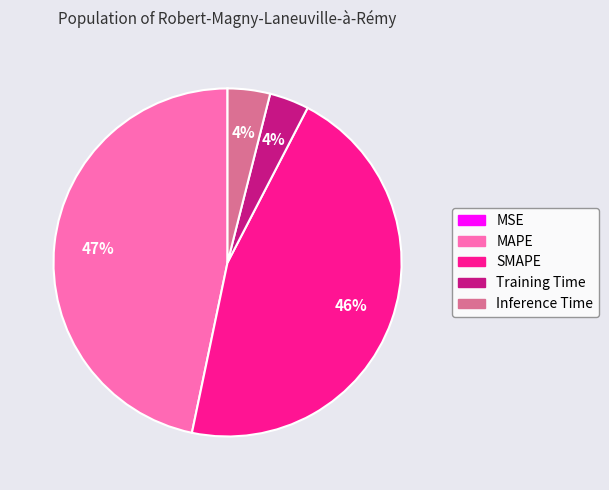

What is the largest slice in the pie chart?

MAPE